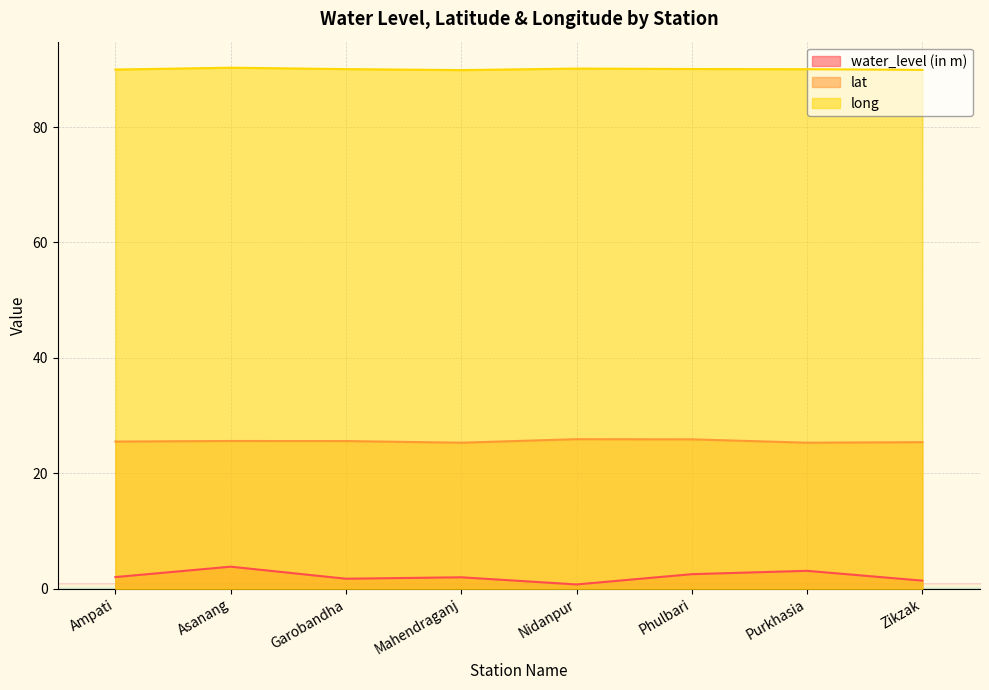

The value of water_level (in m) at Purkhasia is 1.0. True or false?

False